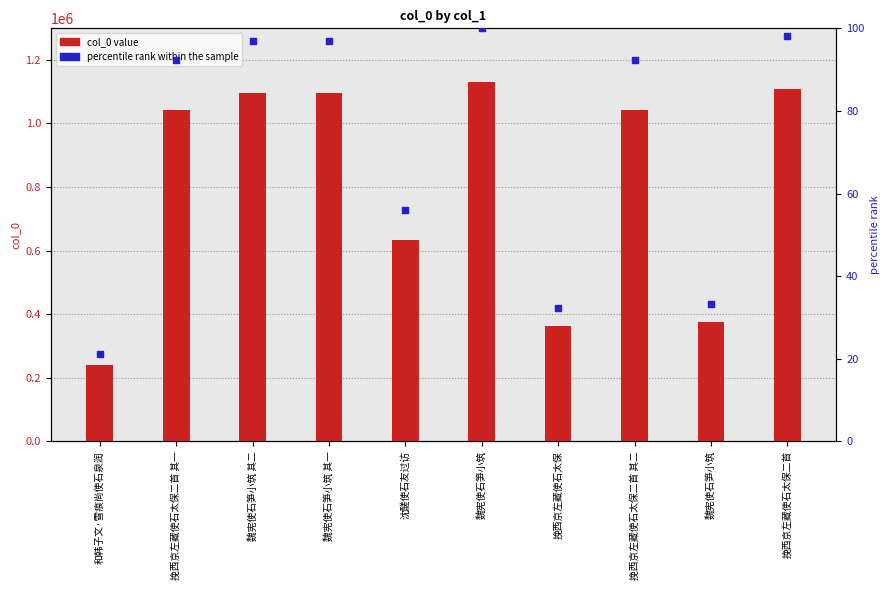

Which series has the largest Y range (max minus min)?

col_0